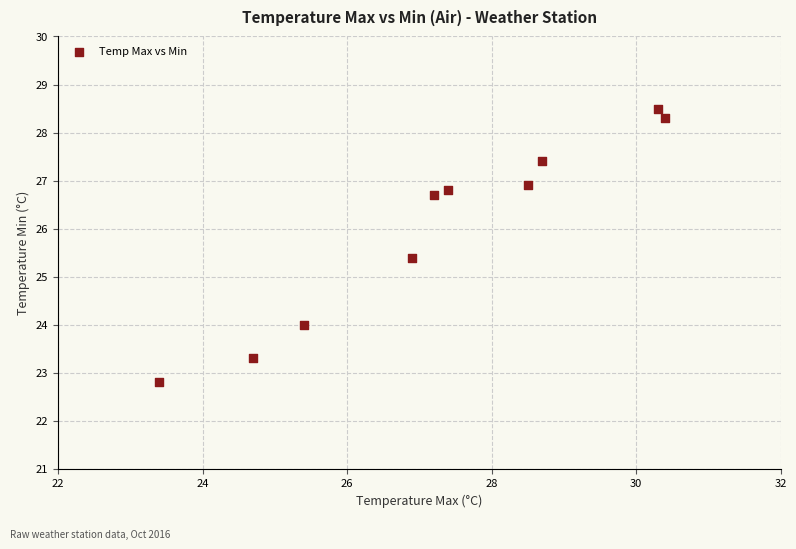

What is the range of Y values (max minus min)?

5.7